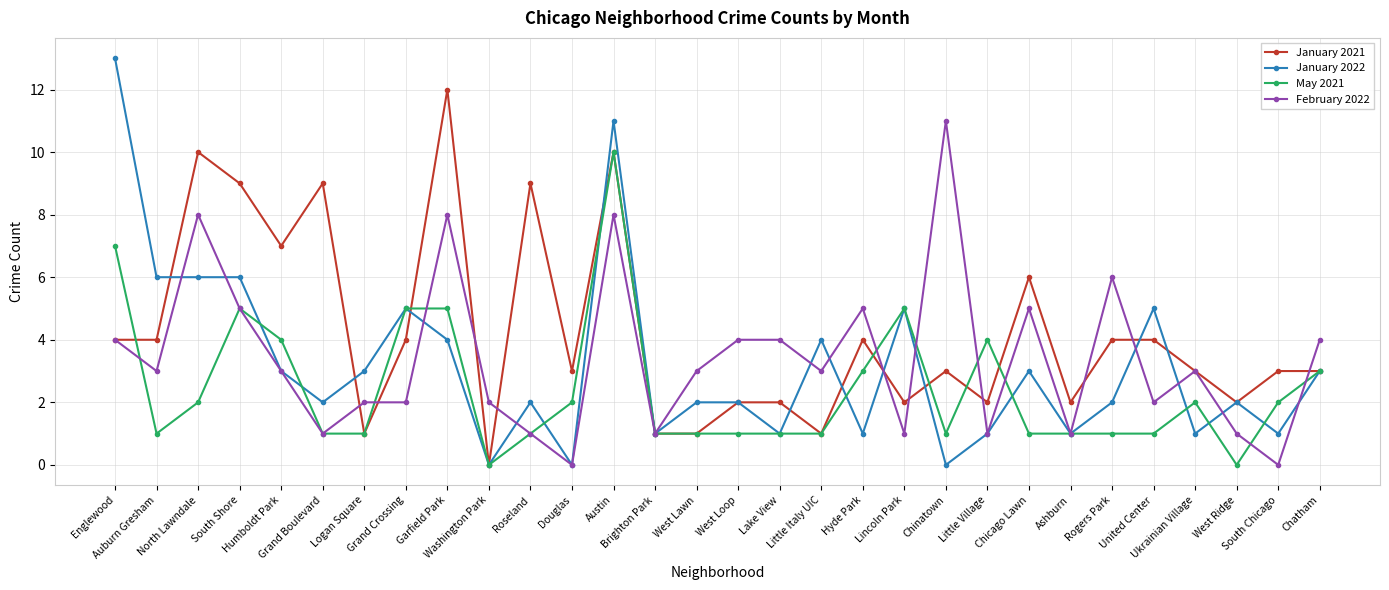

What are all the series names shown in the legend?

January 2021, January 2022, May 2021, February 2022